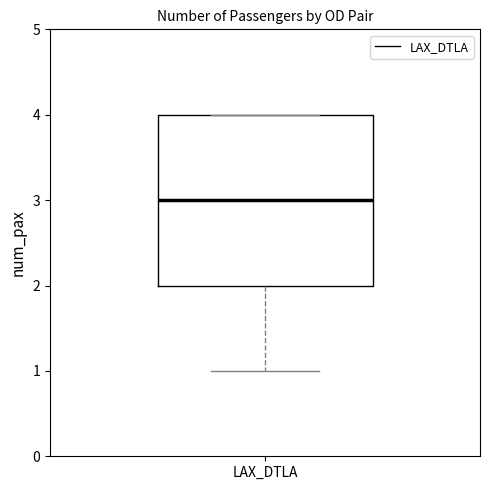

Read this box plot against the y-axis: the position of the median line, the range covered by the box, and the ends of both whiskers. The values are not printed on the chart, so give them approximately, as read against the axis.

median 3, box 2 to 4, whiskers 1 to 4